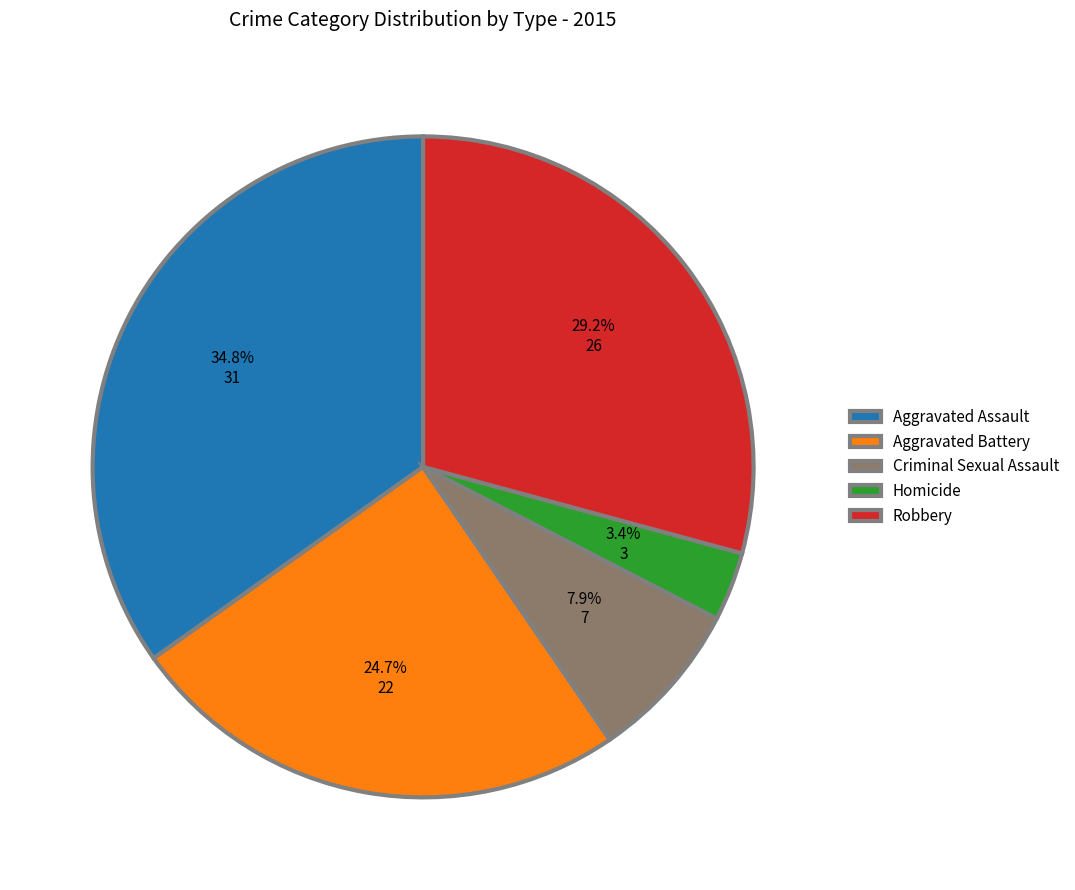

Rank the categories by value from lowest to highest.

Homicide, Criminal Sexual Assault, Aggravated Battery, Robbery, Aggravated Assault